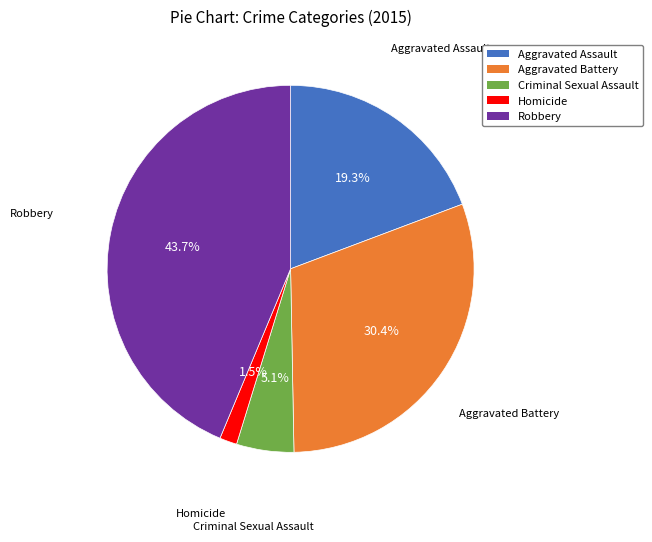

Does Homicide account for over 50% of the chart?

No